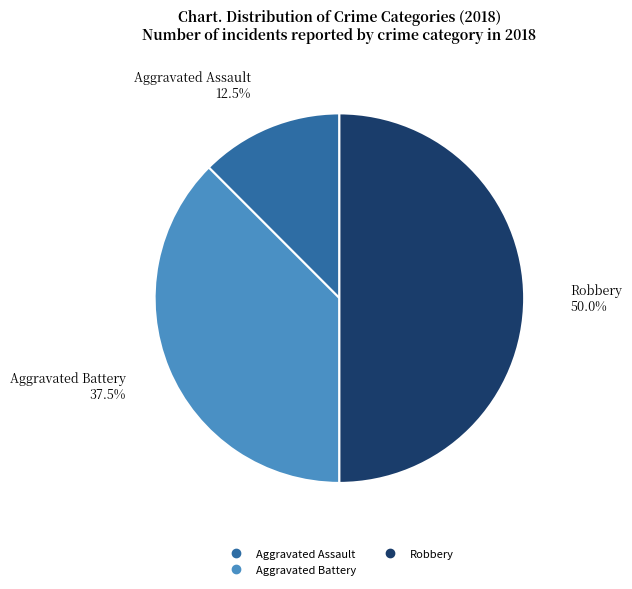

Which category has the biggest portion of the pie?

Robbery